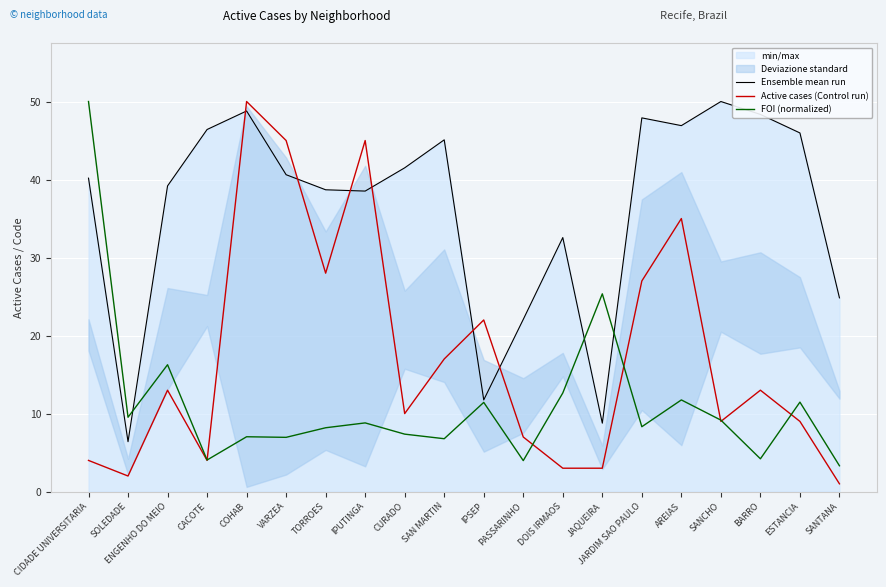

What is the difference between the maximum and minimum values in the Ensemble mean run series?

43.6